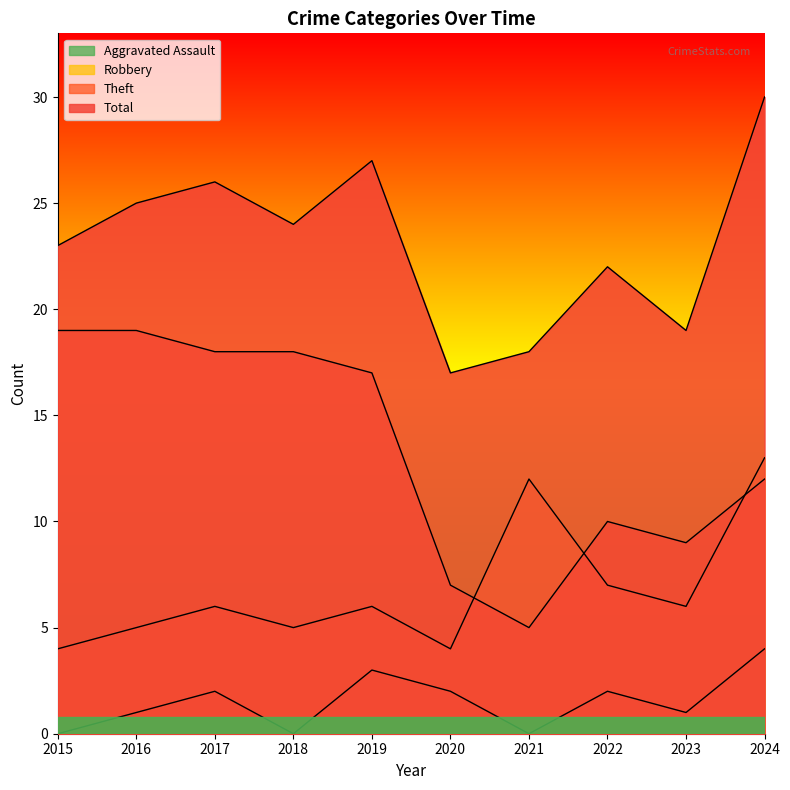

What is the difference between the Robbery values at 2023 and 2020?

2